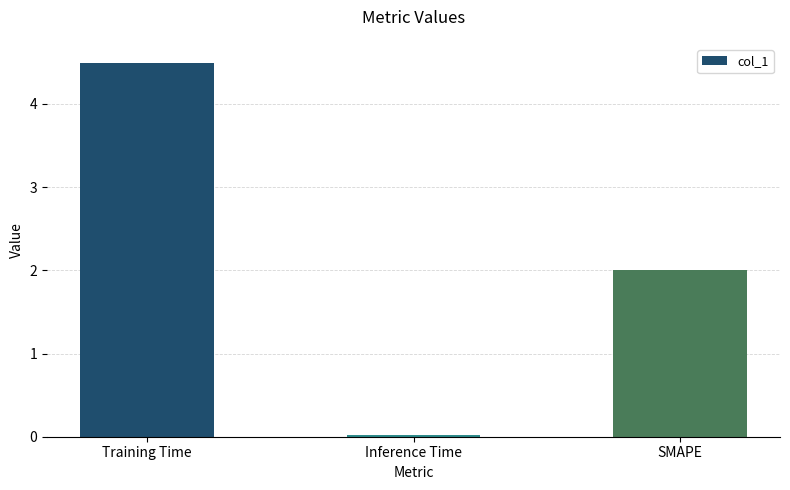

What is the difference between the maximum and minimum values?

4.5